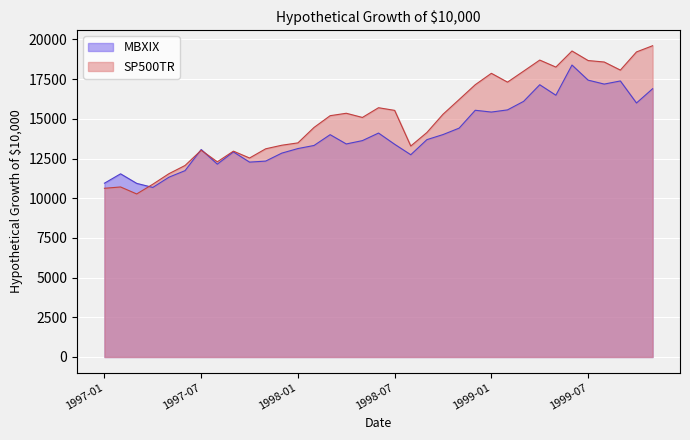

What is the greatest value displayed?

19601.3